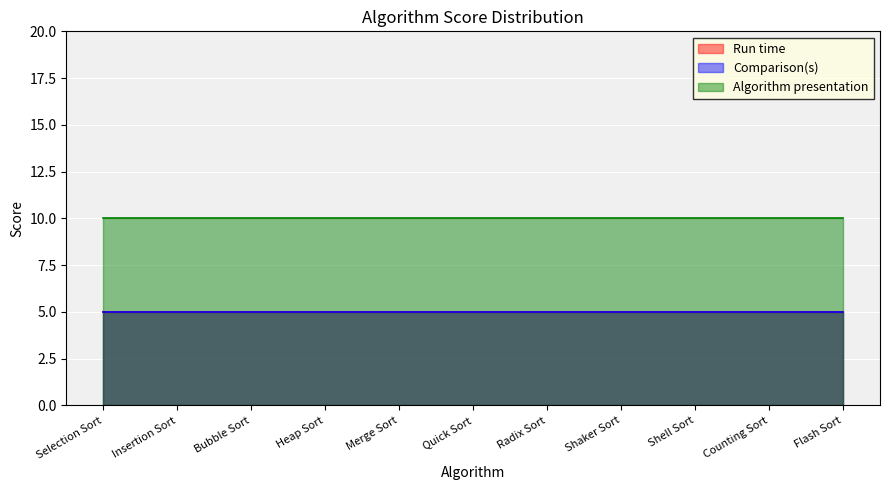

Which series has the widest spread of values?

Run time